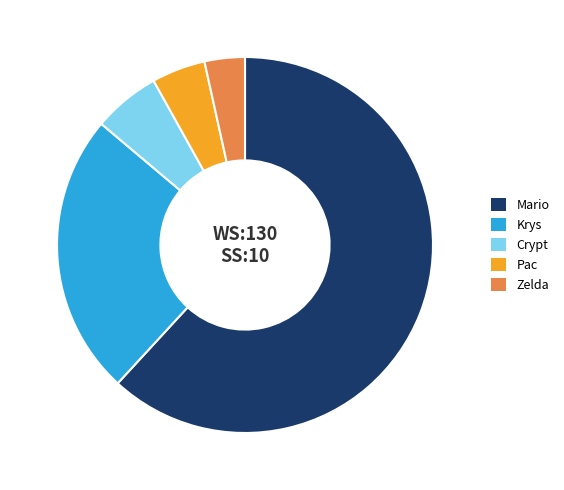

How many slices are in this pie chart?

5